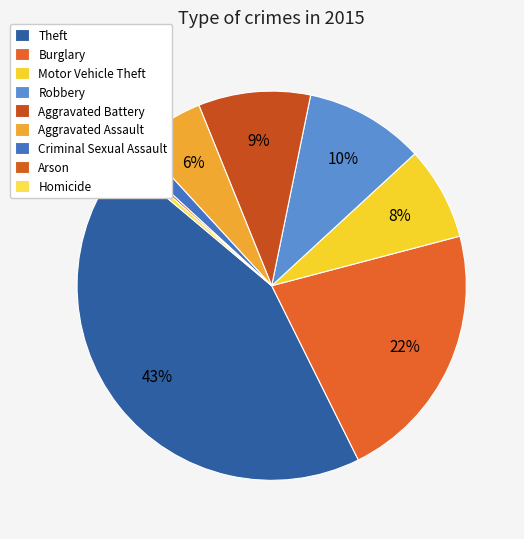

To the nearest percent, what is the average slice percentage?

11%